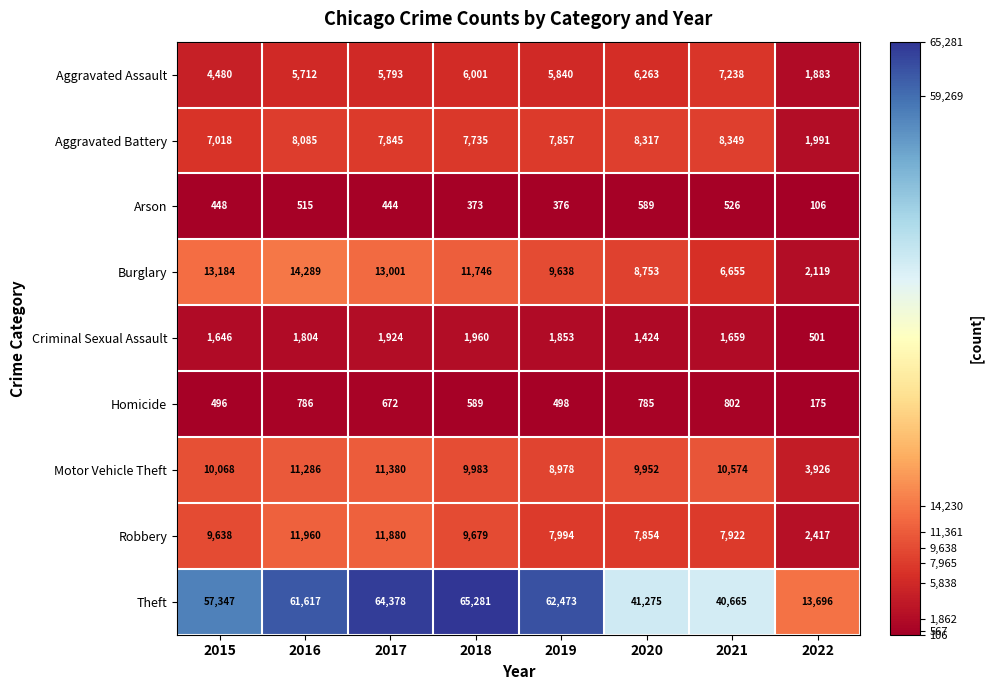

What is the approximate value of Burglary at 2019, to the nearest 10?

9640